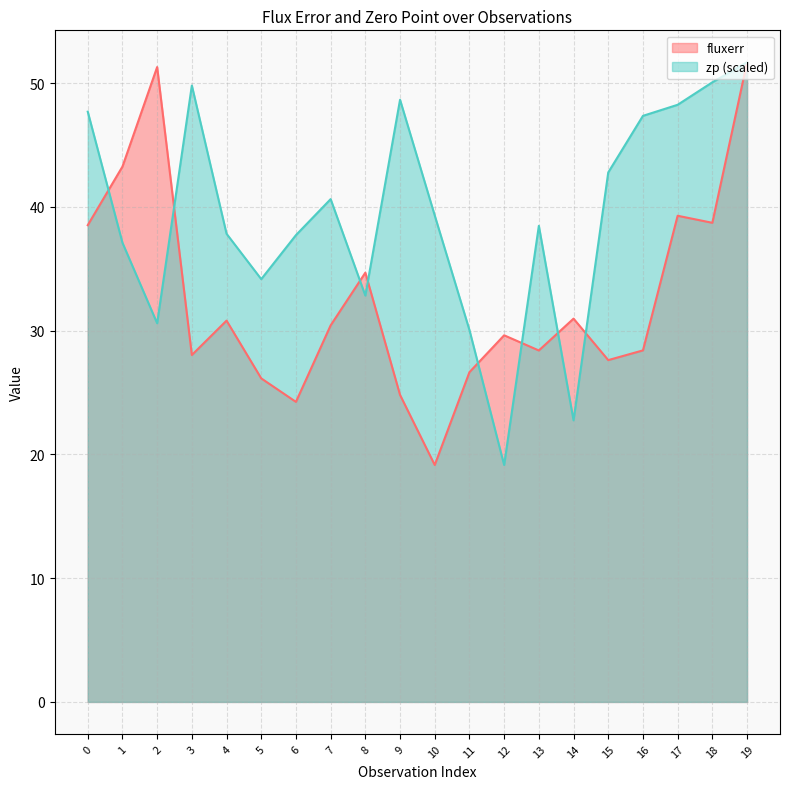

Which series has the widest spread of values?

fluxerr